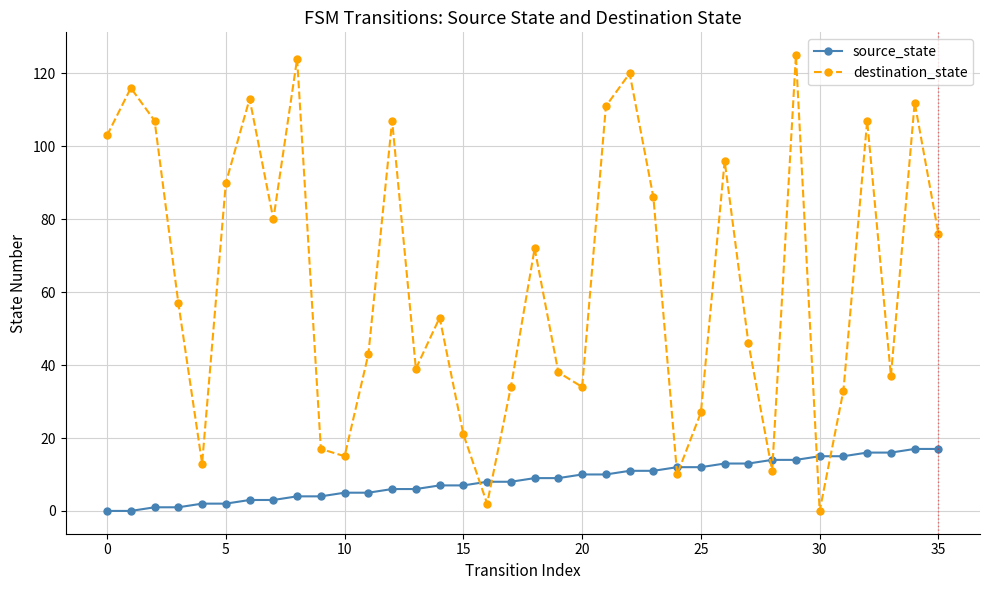

What is the difference between the maximum and minimum values in the destination_state series?

125